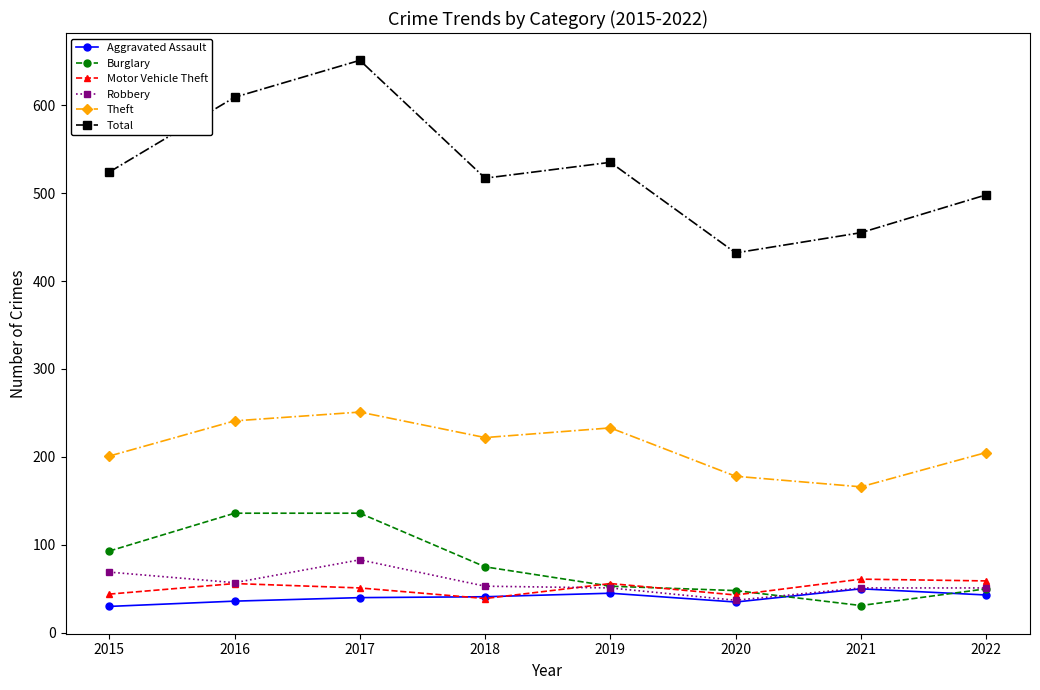

What is the difference between the maximum and second lowest values in the Robbery series?

32